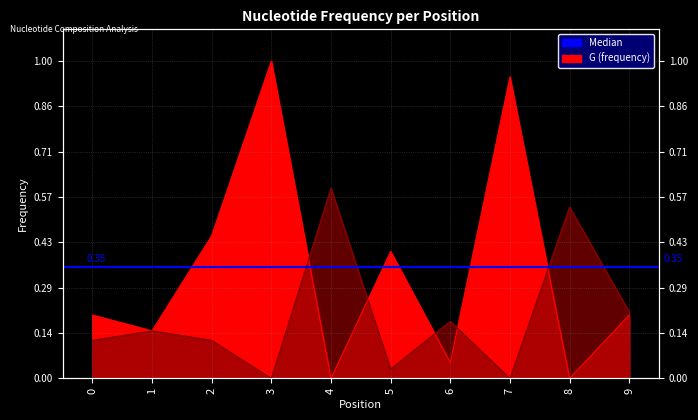

Which series has the largest total across all categories?

G